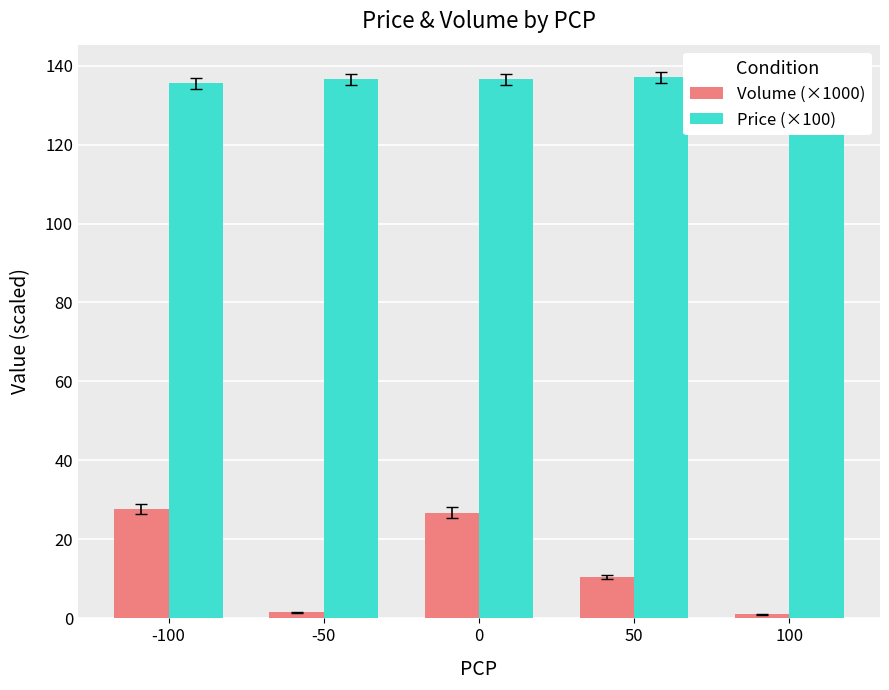

What are all the series names shown in the legend?

Volume (×1000), Price (×100)